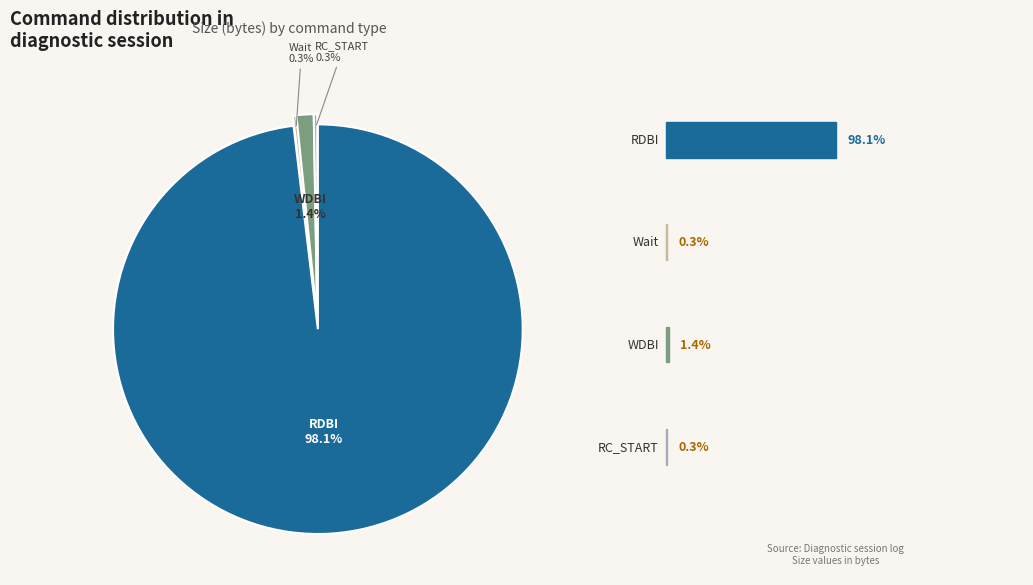

Is there any slice that represents more than half of the pie?

Yes